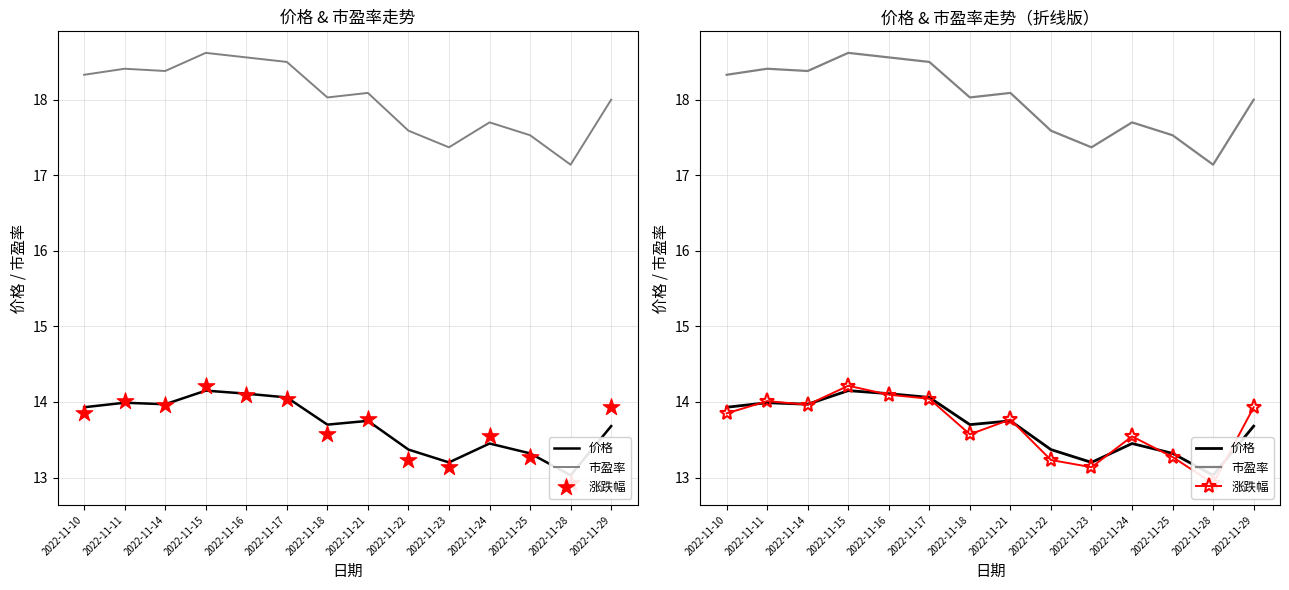

What are all the series names shown in the legend?

价格, 市盈率, 涨跌幅